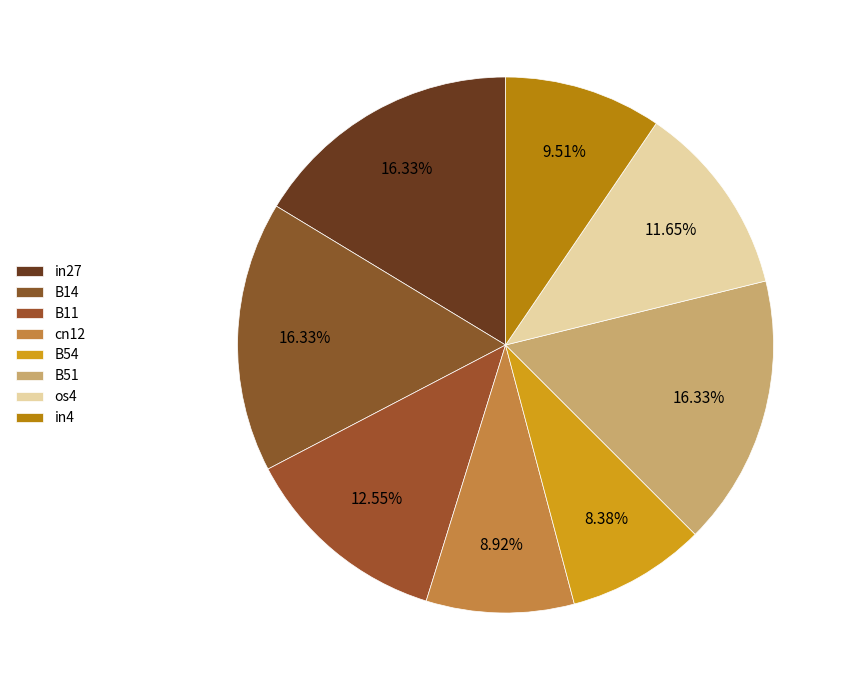

To the nearest percent, what is the combined percentage of os4 and in27?

28%